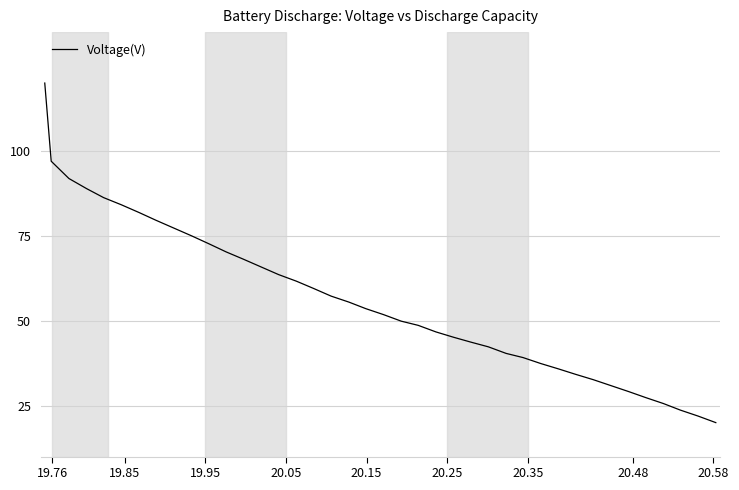

What is the minimum value shown in the chart?

20.0